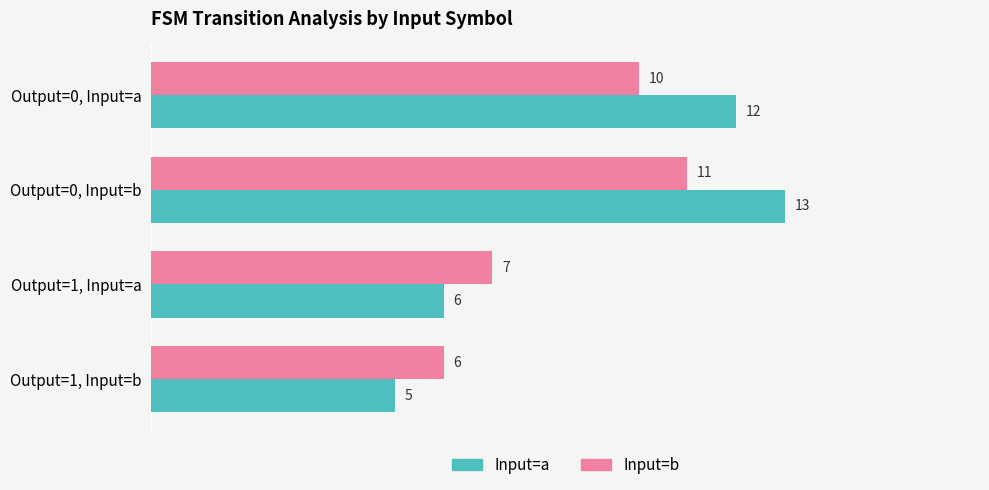

List the series in order of their peak value, lowest first.

Input=b, Input=a